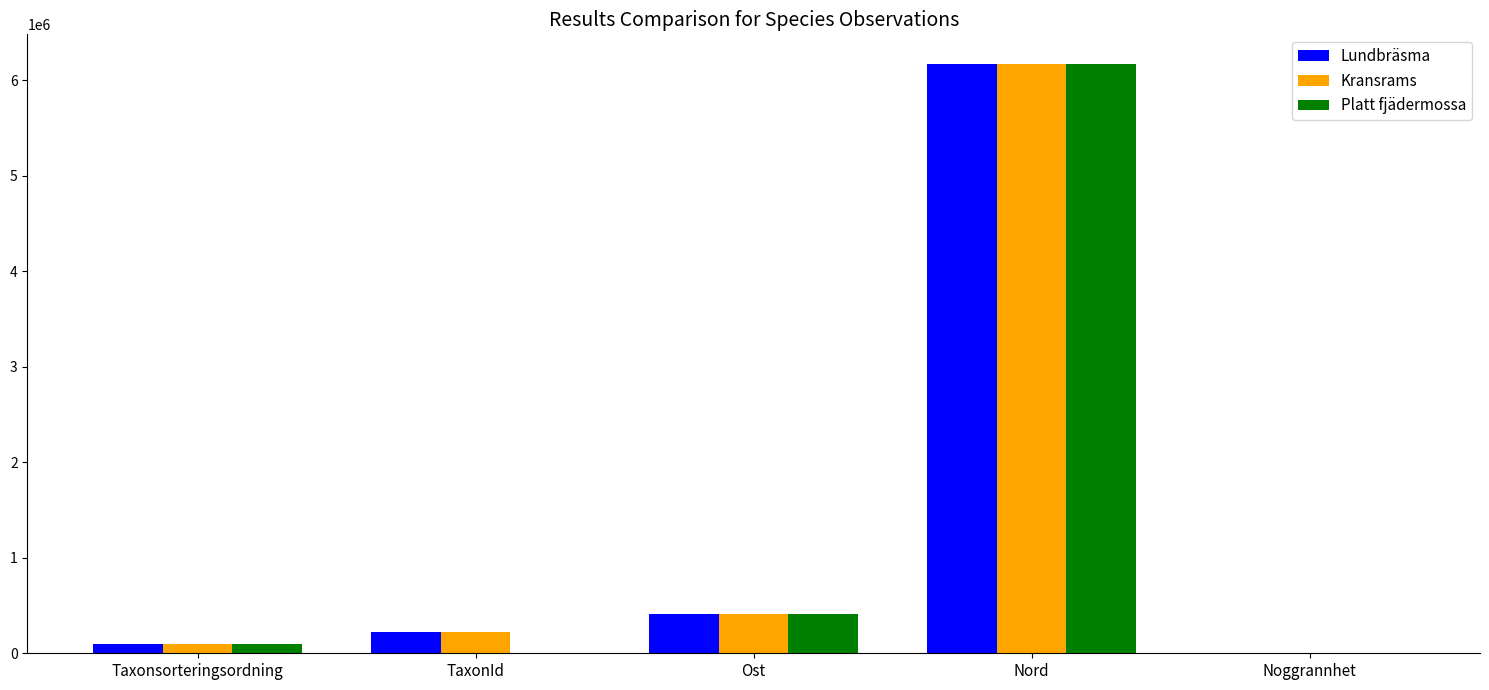

What is the sum of all Platt fjädermossa values?

6682526.3